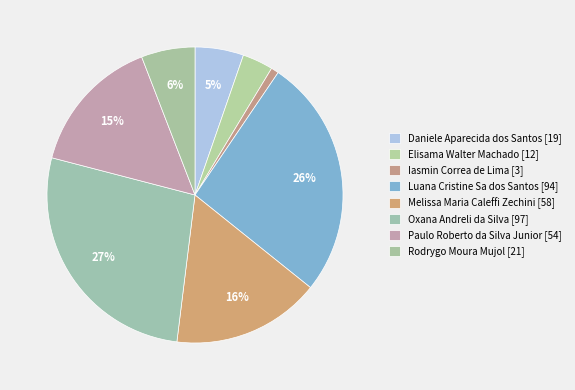

To the nearest percent, what is the combined percentage of Luana Cristine Sa dos Santos and Oxana Andreli da Silva?

53%